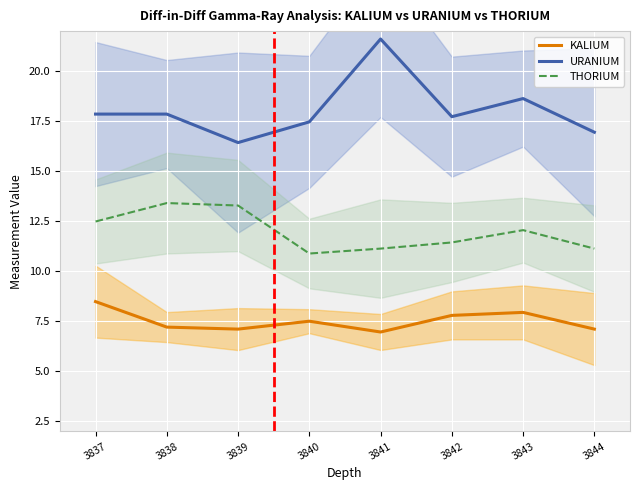

How many series are shown in this chart?

3